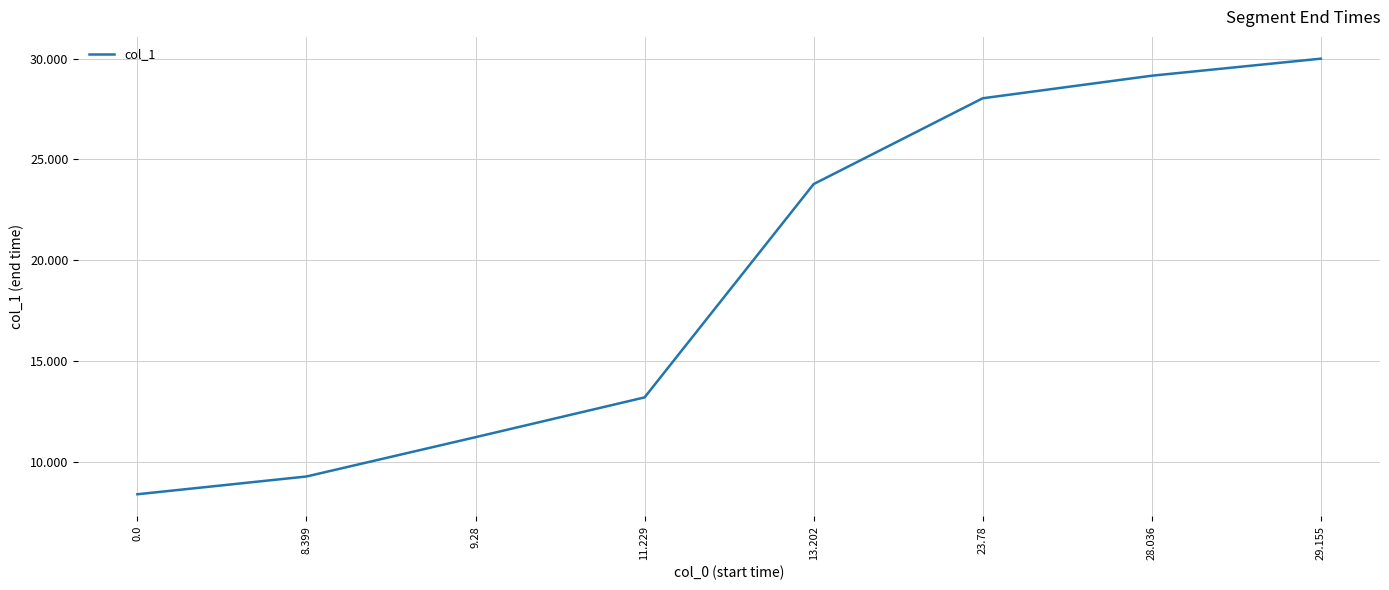

What is the sum of all values?

153.1